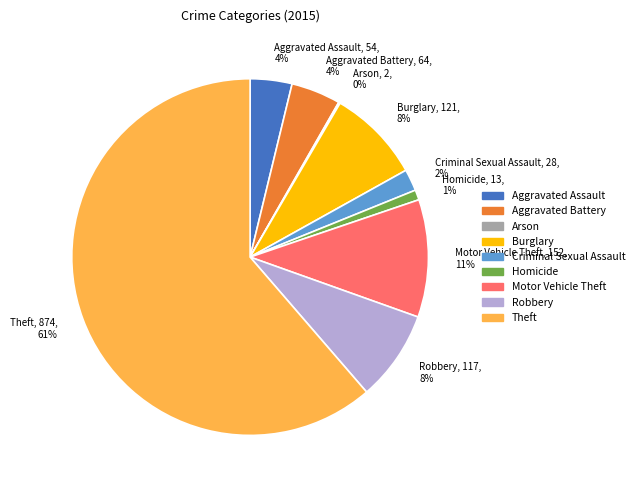

The Burglary slice represents 8% of the pie. True or false?

True